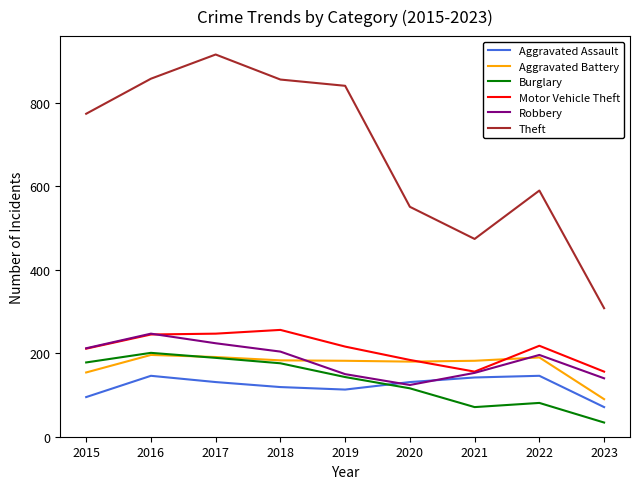

Which series has the largest total across all categories?

Theft